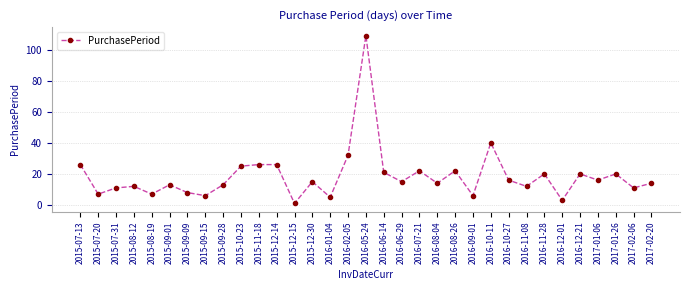

What is the label of the 10th point from the right?

2016-10-11